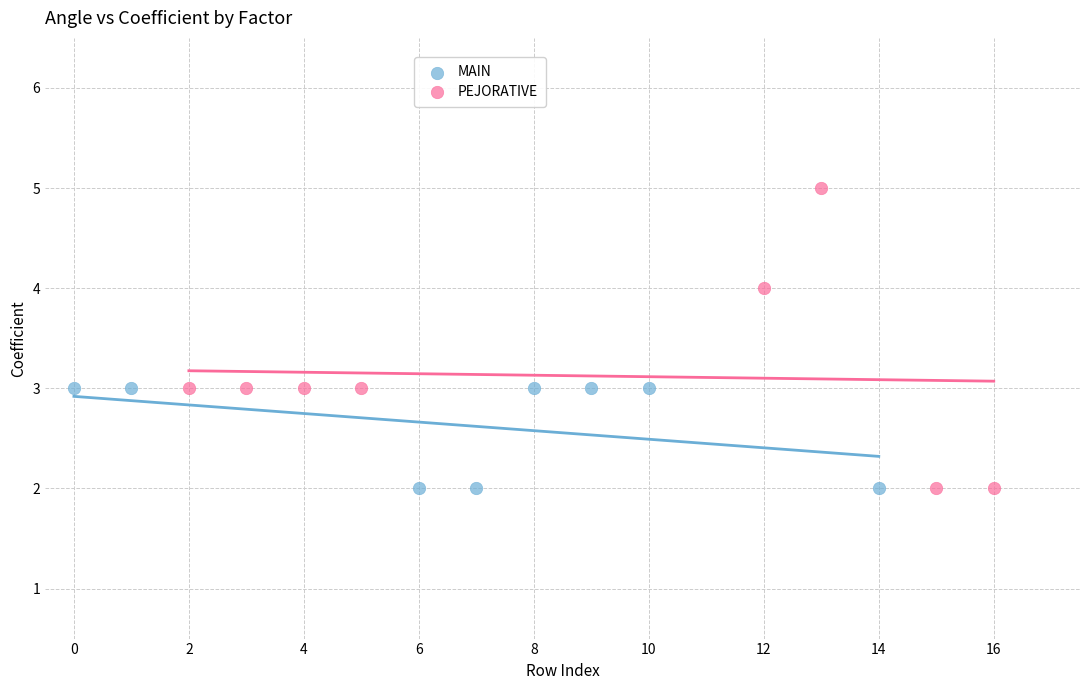

Which series has the widest spread of Y values?

PEJORATIVE